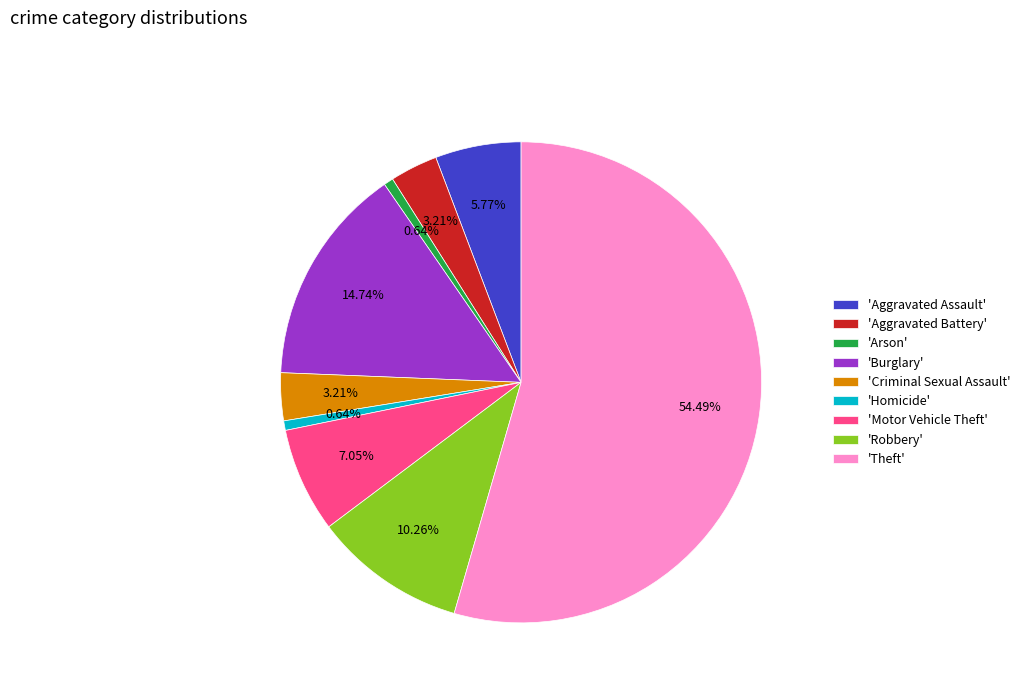

How many slices are in this pie chart?

9